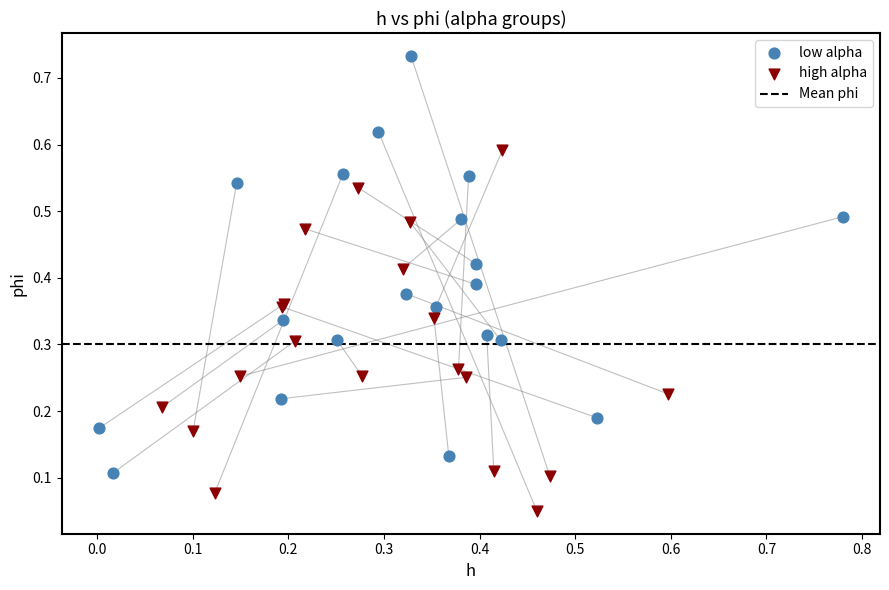

Which series reaches the minimum Y coordinate?

high alpha